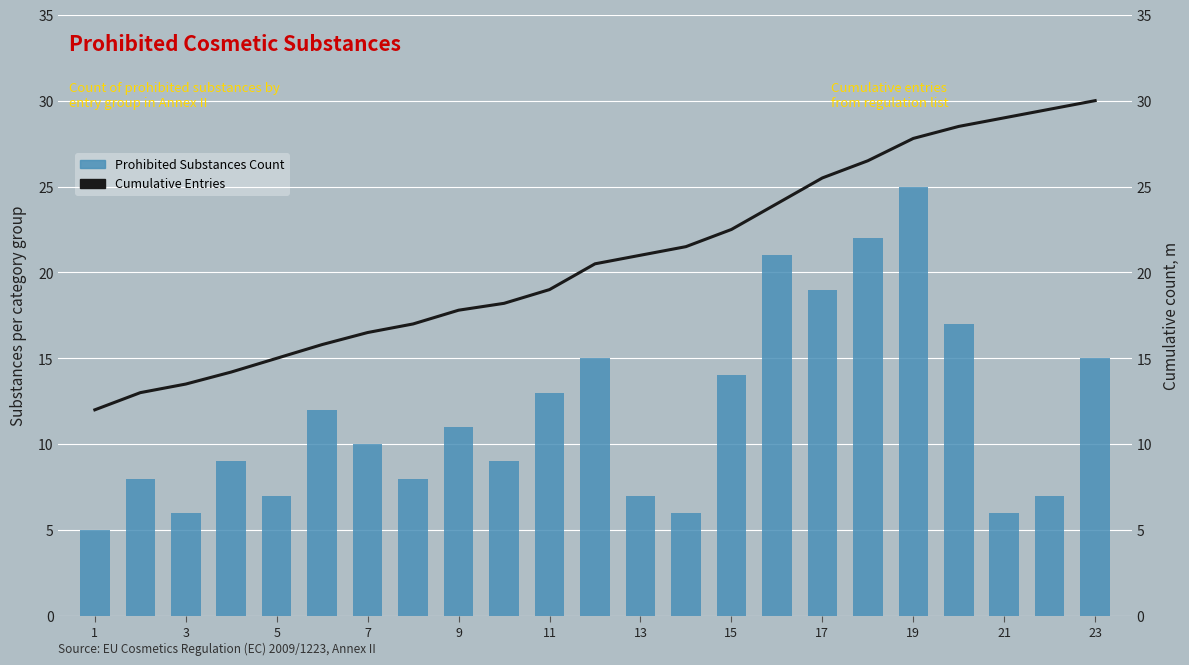

How many categories are shown in the chart?

23